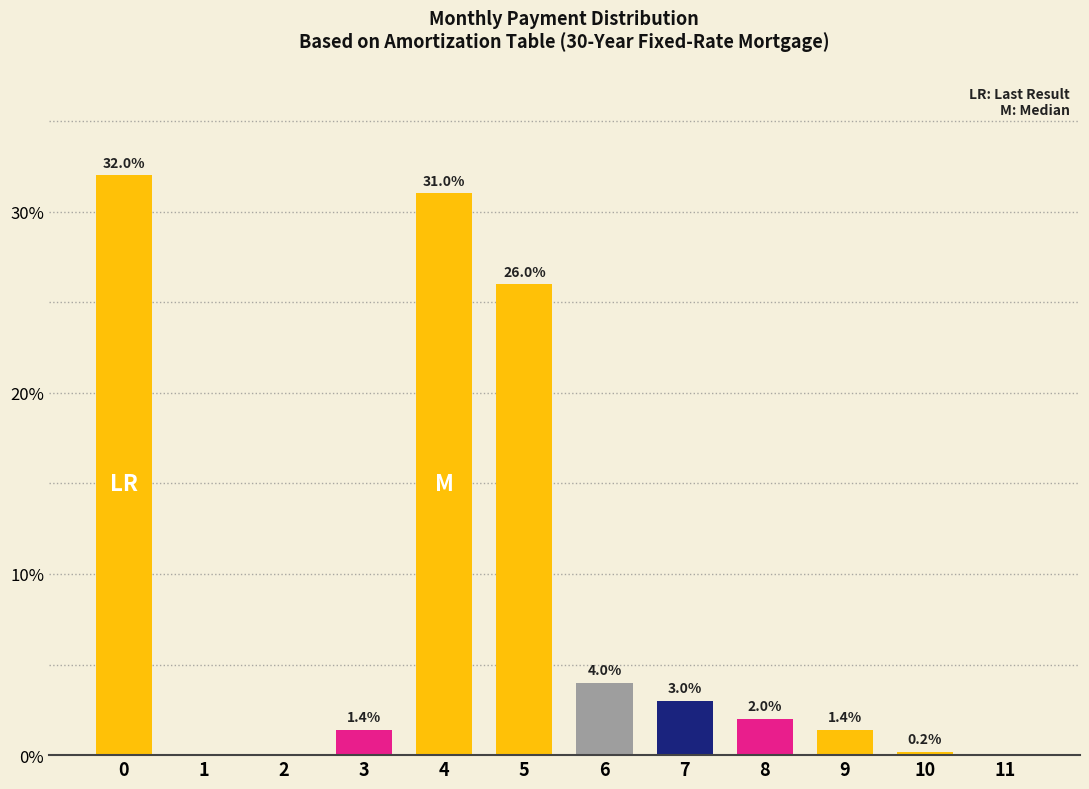

Reading left to right, extract all data points from this chart.

0=32.0	1=0.0	2=0.0	3=1.4	4=31.0	5=26.0	6=4.0	7=3.0	8=2.0	9=1.4	10=0.2	11=0.0